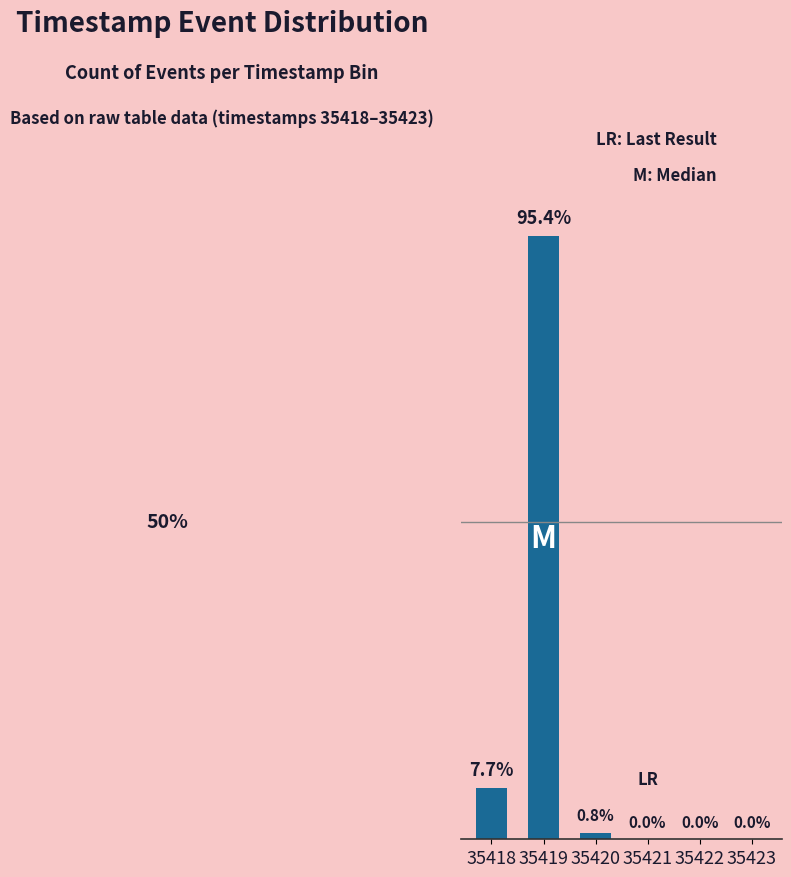

Are the bars horizontal?

No